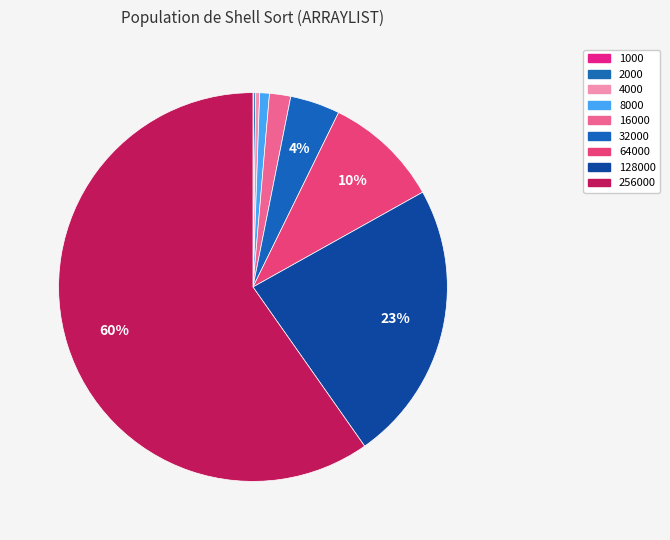

Which category has the biggest portion of the pie?

256000